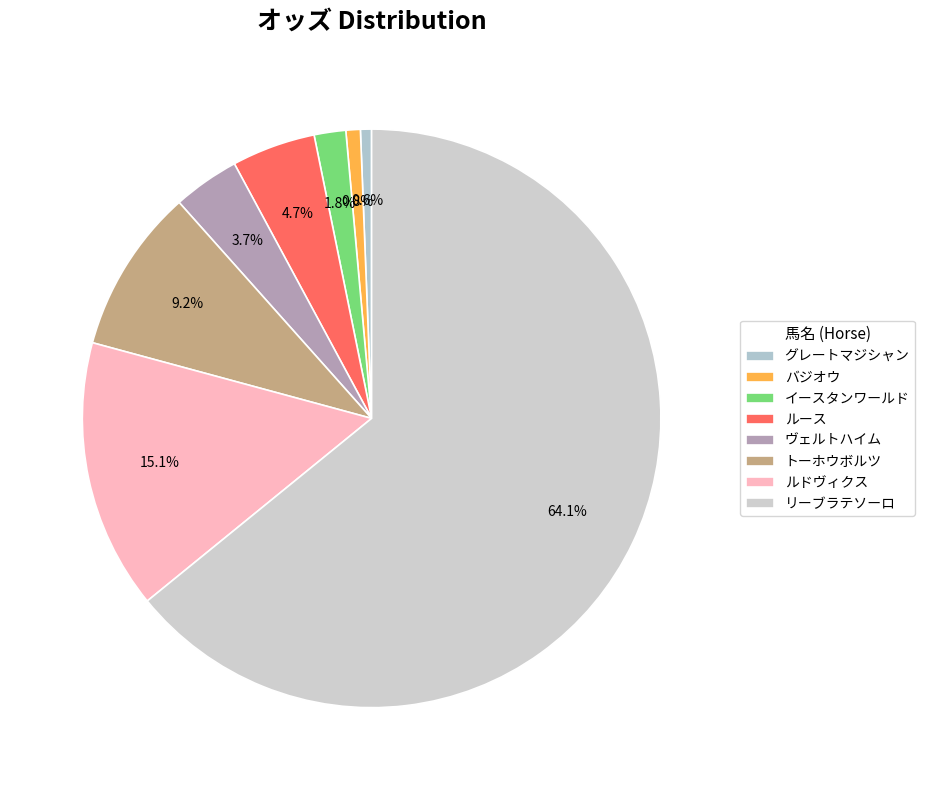

What is the ratio of the value at ヴェルトハイム to the value at イースタンワールド?

2.1